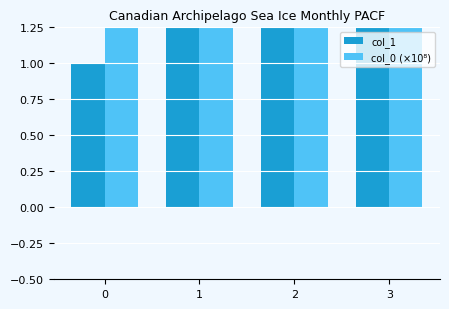

Reading left to right, what are all the values shown in this chart?

col_1: 1.0	11.6	11.0	11.5
col_0 (×10⁸): 14.8	14.8	14.8	14.8